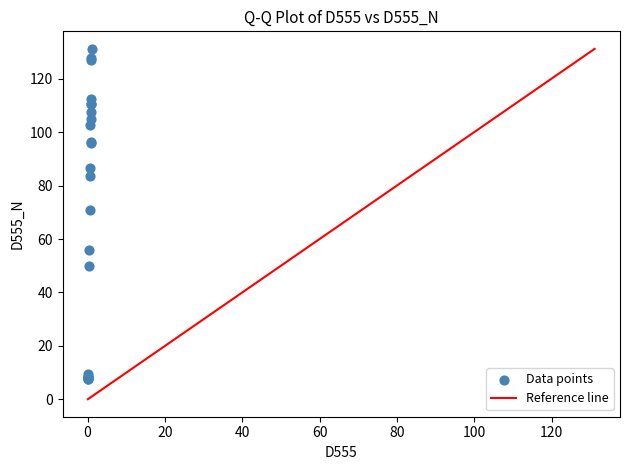

What Y value in the scatter plot is closest to 69?

70.8